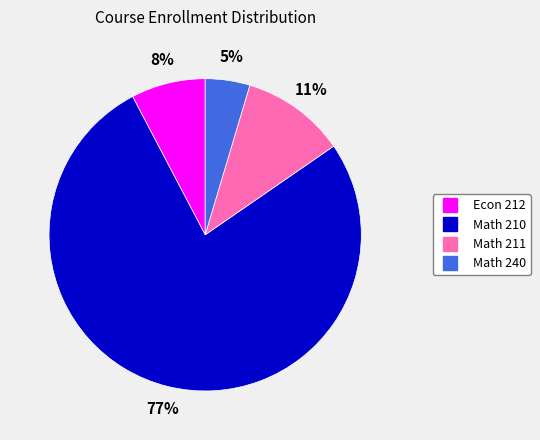

What percentage is the Math 211 slice, to the nearest percent?

11%